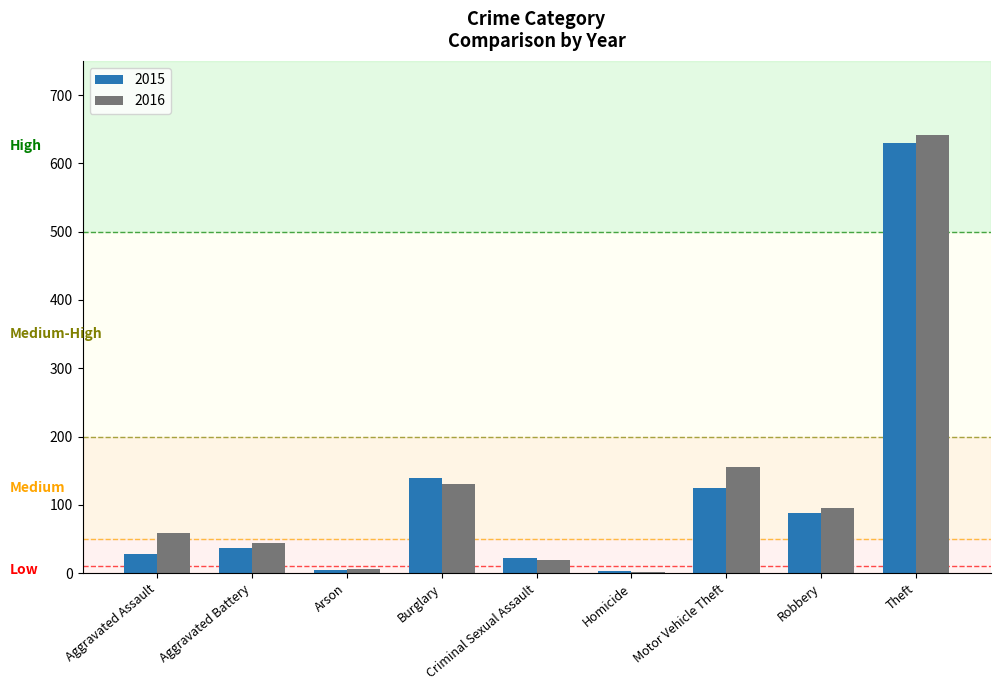

What is the total value across all series at Aggravated Battery?

81